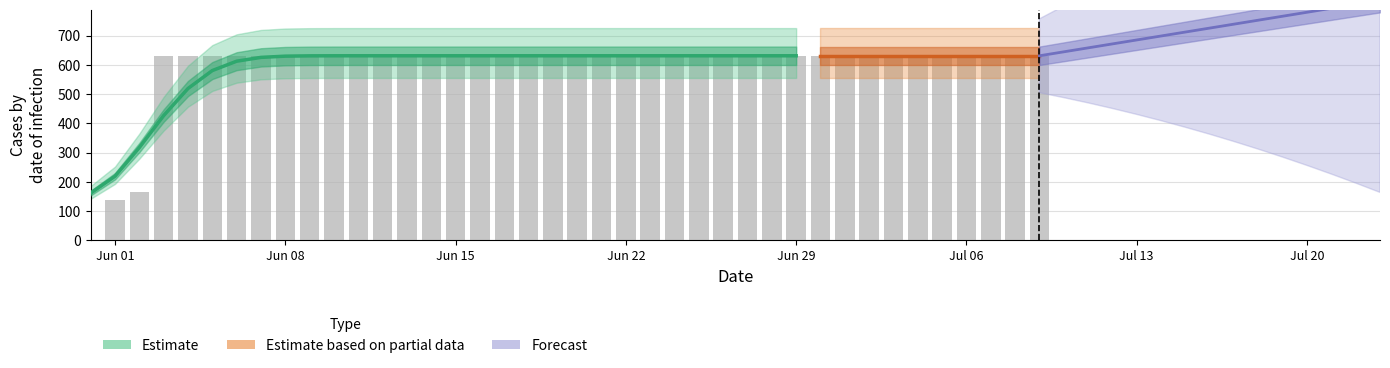

What is the greatest value displayed?

631